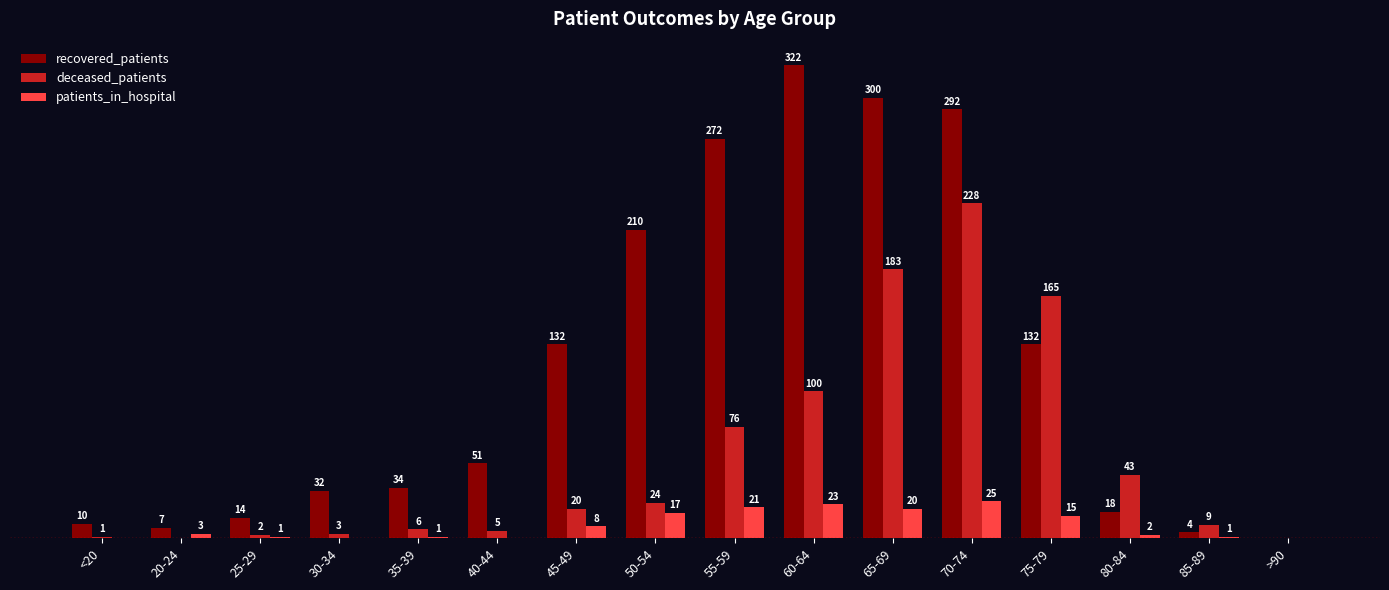

Which series changed the most between 20-24 and 55-59?

recovered_patients